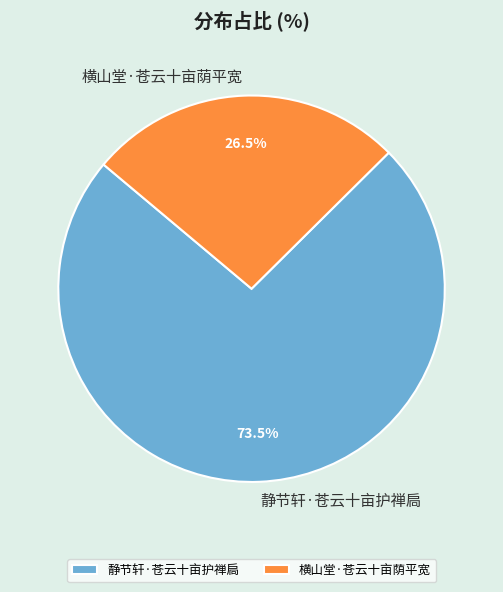

Which category has the smallest portion of the pie?

横山堂·苍云十亩荫平宽